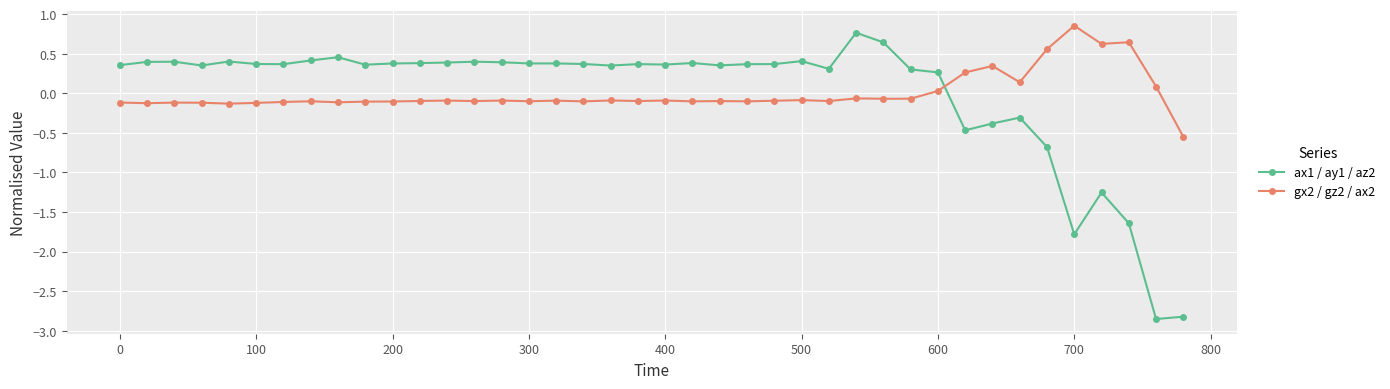

Which series ends up on top after the final intersection of gx2 / gz2 / ax2 and ax1 / ay1 / az2?

gx2 / gz2 / ax2